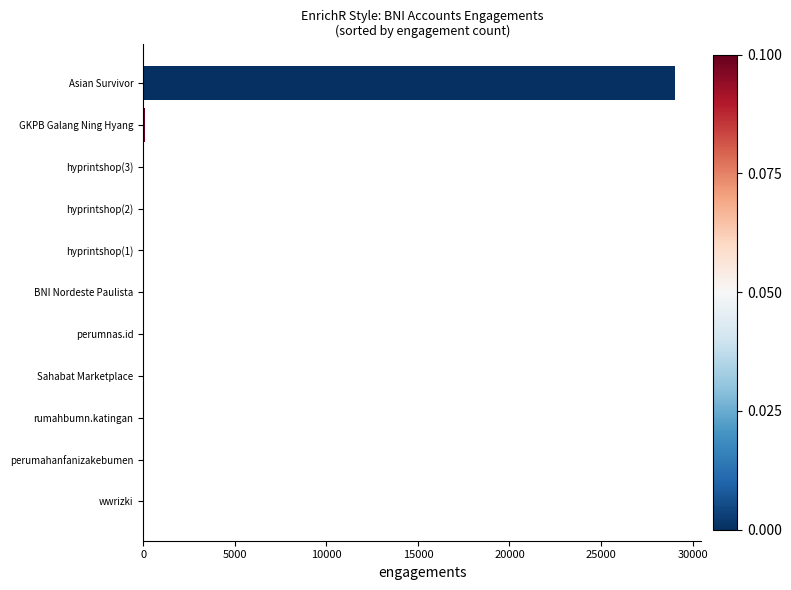

What is the maximum value shown in the chart?

29033